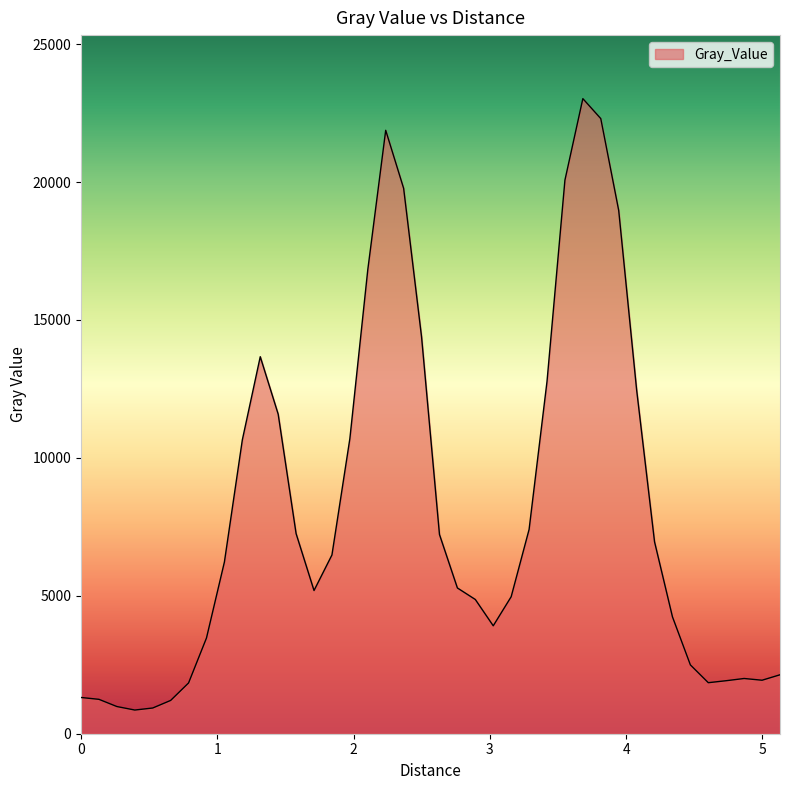

What is the greatest value displayed?

23024.5